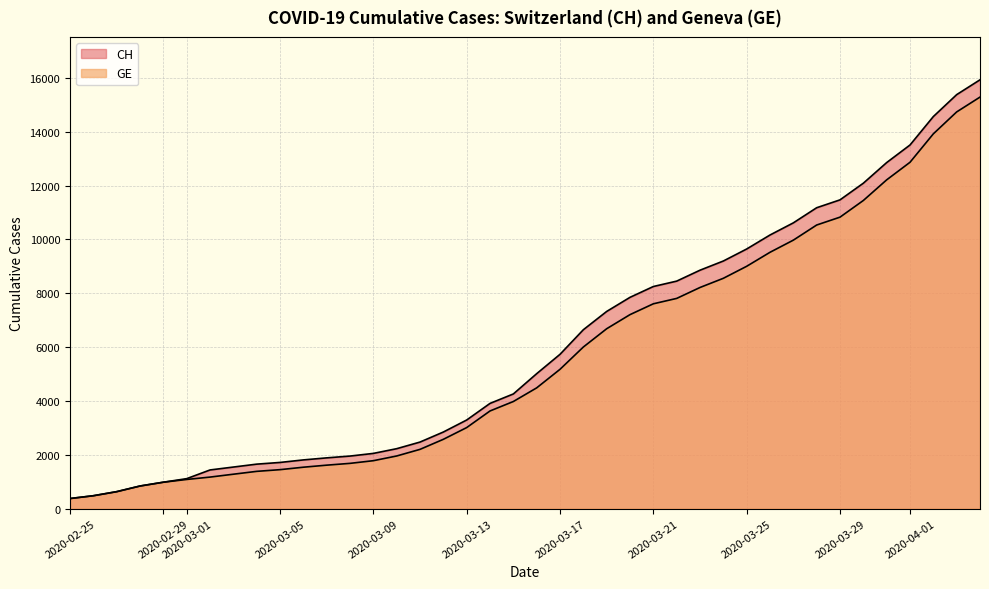

Which series changed the most between 2020-03-17 and 36?

CH